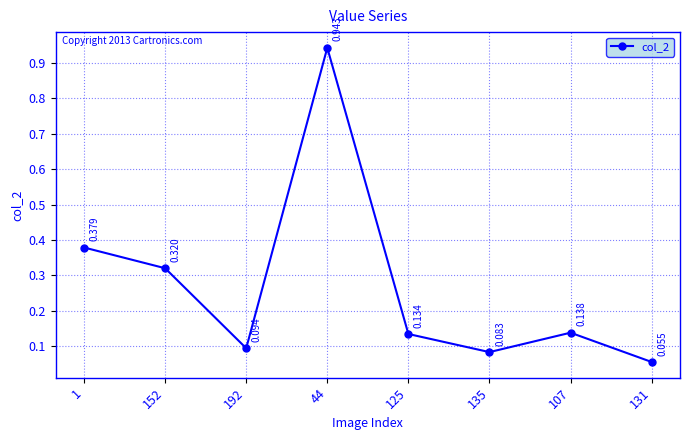

Which category has the highest value across all series?

44